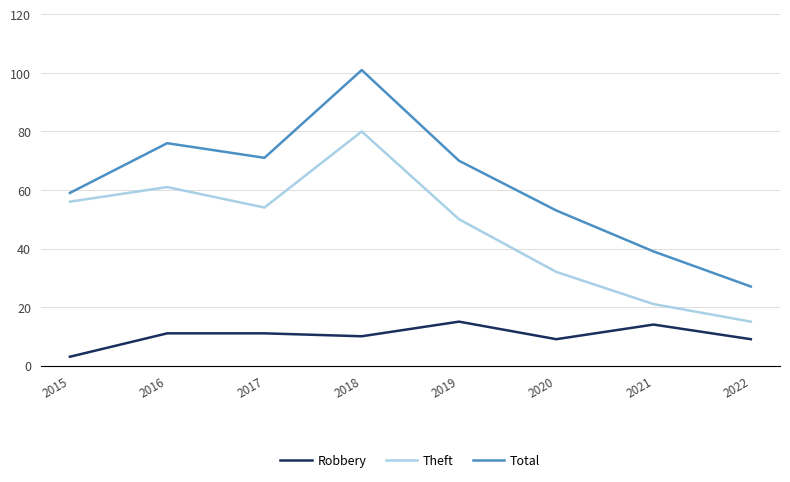

At which category does the chart reach its peak across all series?

2018